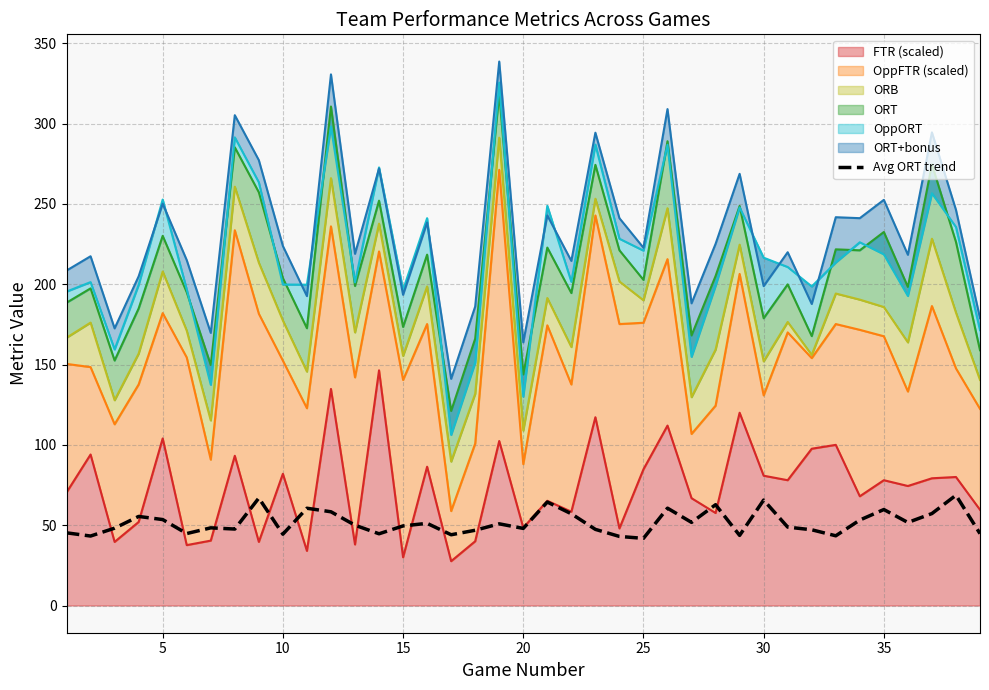

How many interior local valleys (lower than both neighbors) does the data have?

12